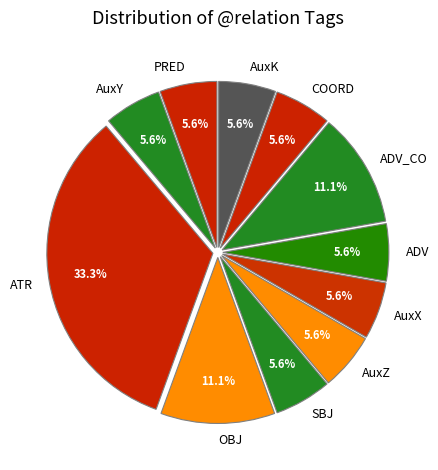

What is the largest slice in the pie chart?

ATR